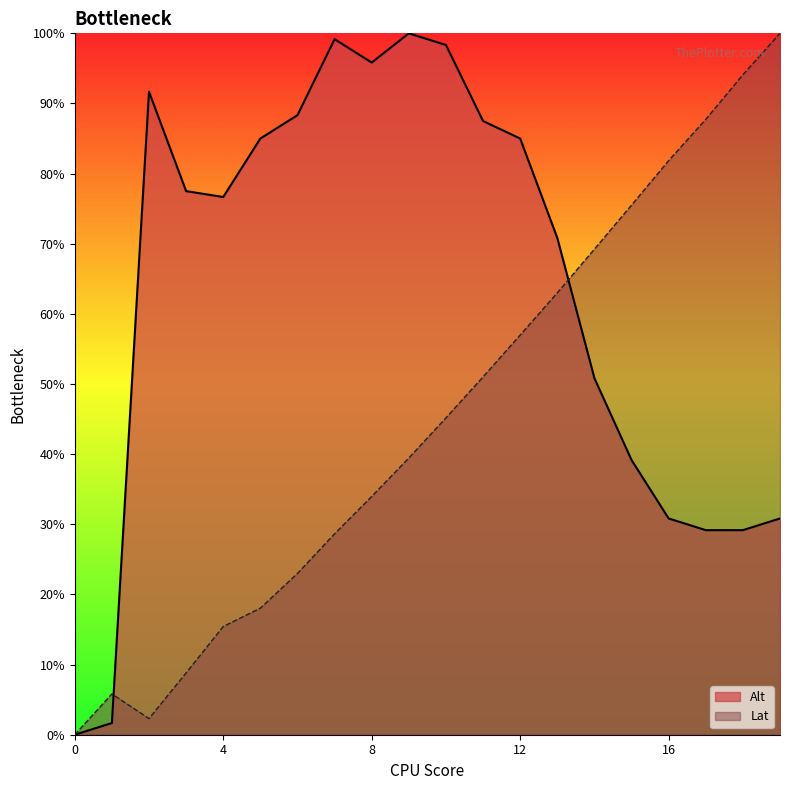

Reading left to right, transcribe all the data shown in this chart.

Alt: 0=0.0	1=1.7	2=91.7	3=77.5	4=76.7	5=85.0	6=88.3	7=99.2	8=95.8	9=100.0	10=98.3	11=87.5	12=85.0	13=70.8	14=50.8	15=39.2	16=30.8	17=29.2	18=29.2	19=30.8
Lat: 0=0.0	1=5.8	2=2.3	3=8.8	4=15.4	5=18.0	6=23.0	7=28.6	8=34.0	9=39.5	10=45.2	11=51.0	12=57.0	13=63.0	14=69.2	15=75.5	16=81.8	17=87.7	18=94.1	19=100.0